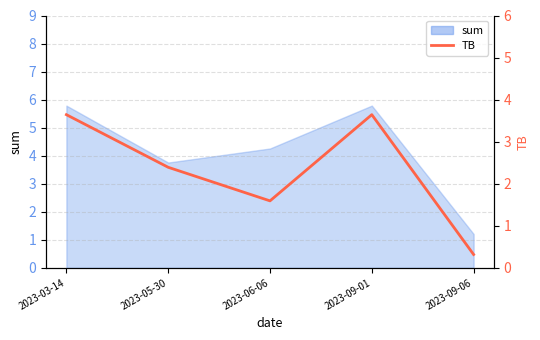

Is it true that the value at 2023-05-30 is 2.4?

True